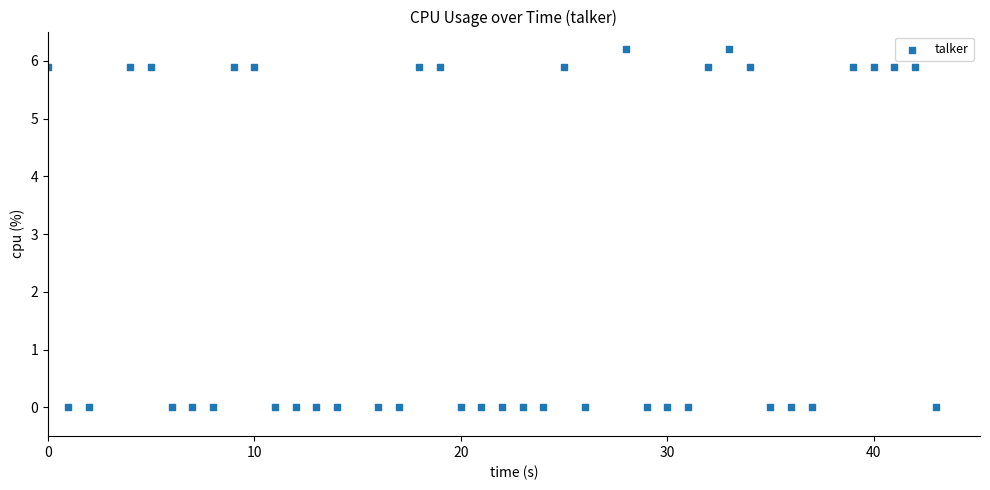

What is the range of X values (max minus min)?

43.0